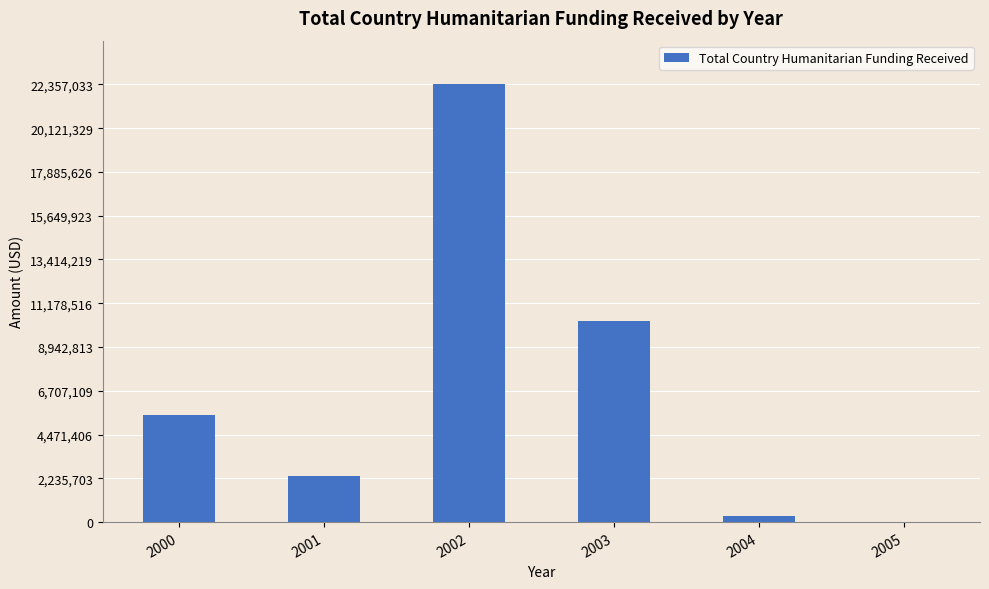

What is the average value?

6795755